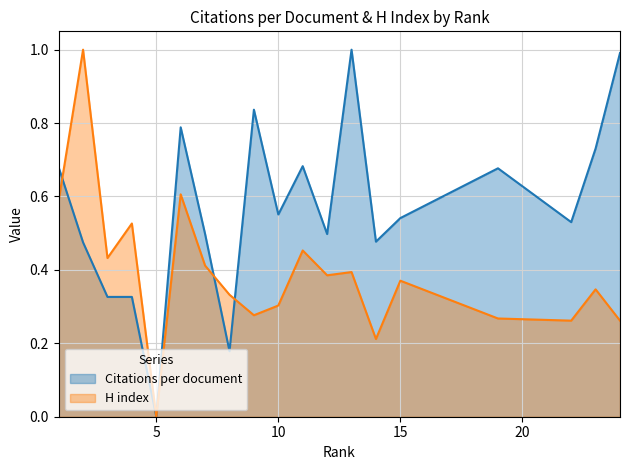

Which category has the highest value across all series?

13